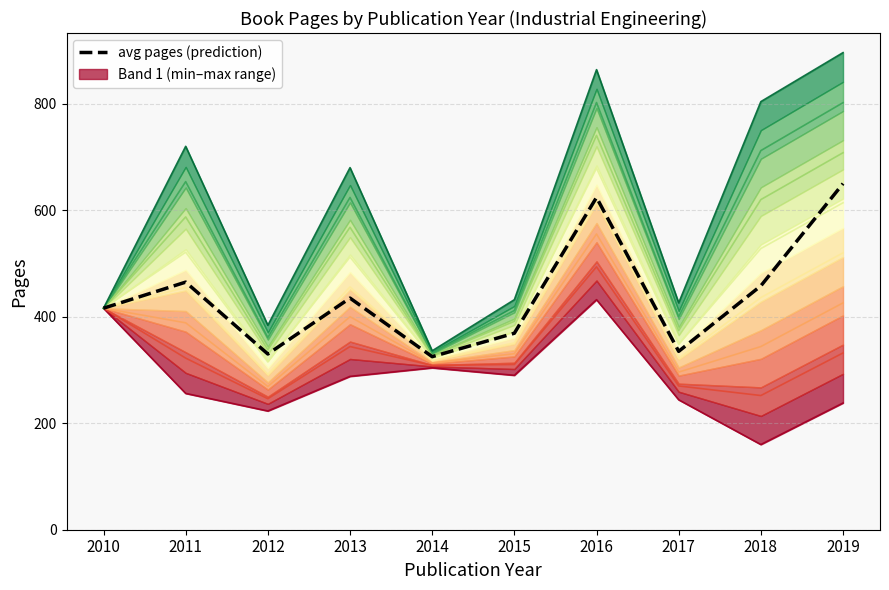

Rank the categories by value from lowest to highest.

2014, 2012, 2017, 2015, 2010, 2013, 2018, 2011, 2016, 2019